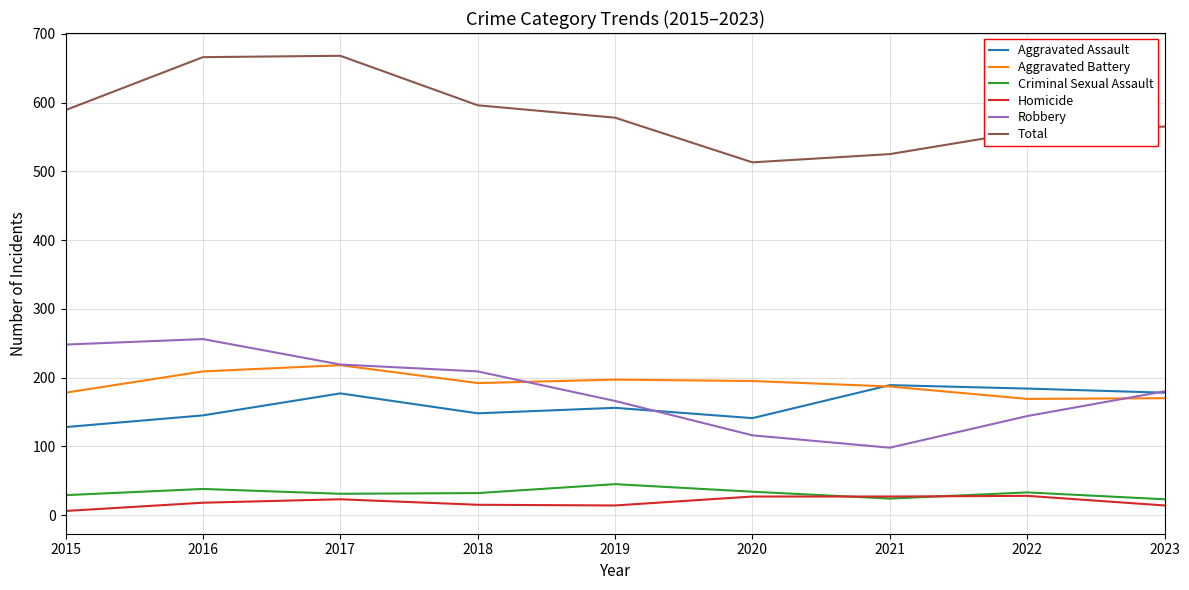

What are all the series names shown in the legend?

Aggravated Assault, Aggravated Battery, Criminal Sexual Assault, Homicide, Robbery, Total